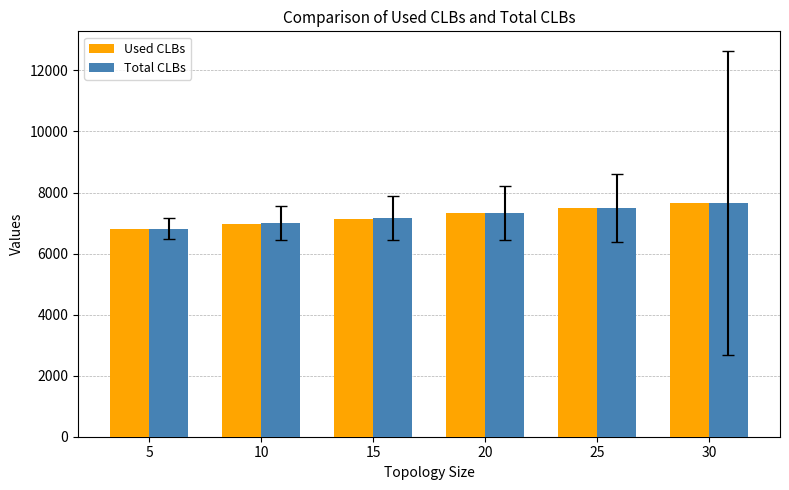

What are all the series names shown in the legend?

Used CLBs, Total CLBs